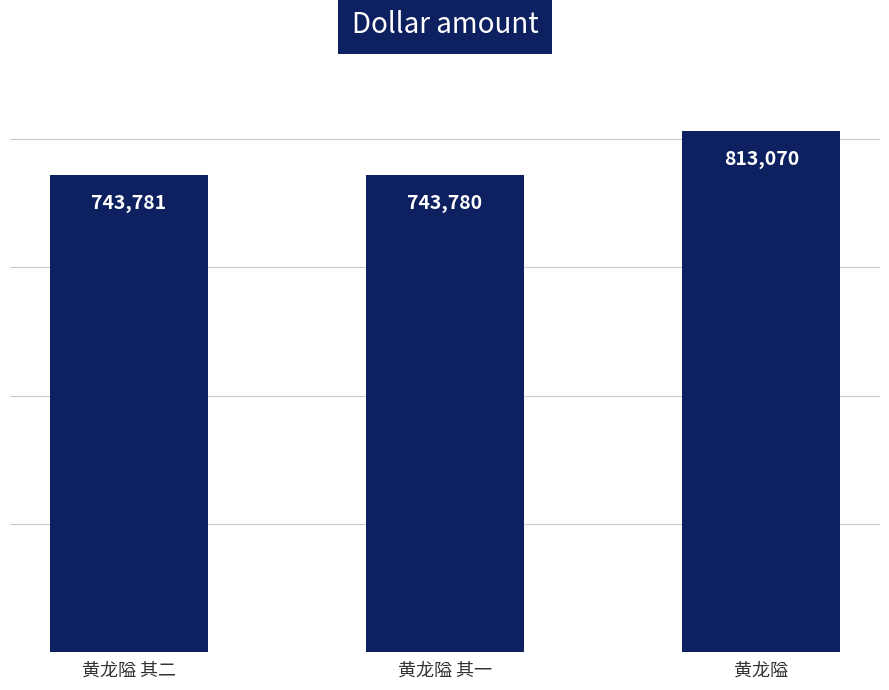

Approximately how many times larger is the value at 黄龙隘 其一 compared to 黄龙隘 其二?

1.0